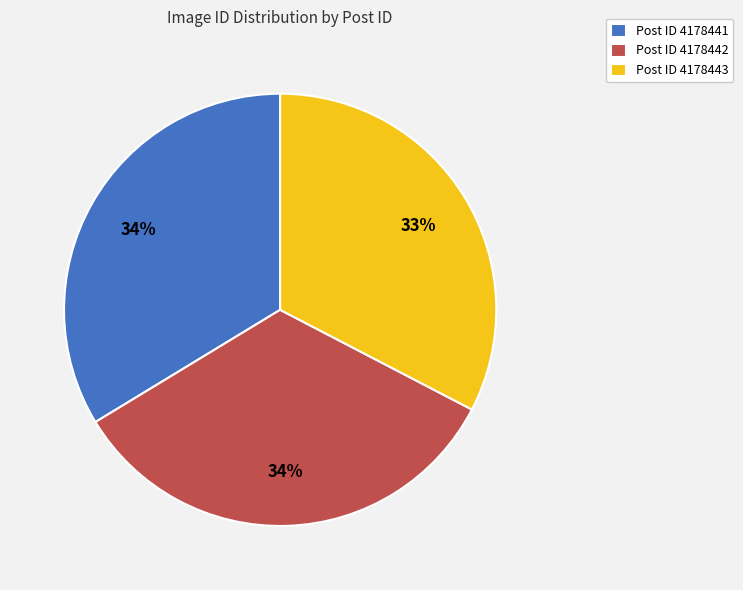

Do Post ID 4178443 and Post ID 4178441 together represent more than half of the pie?

Yes